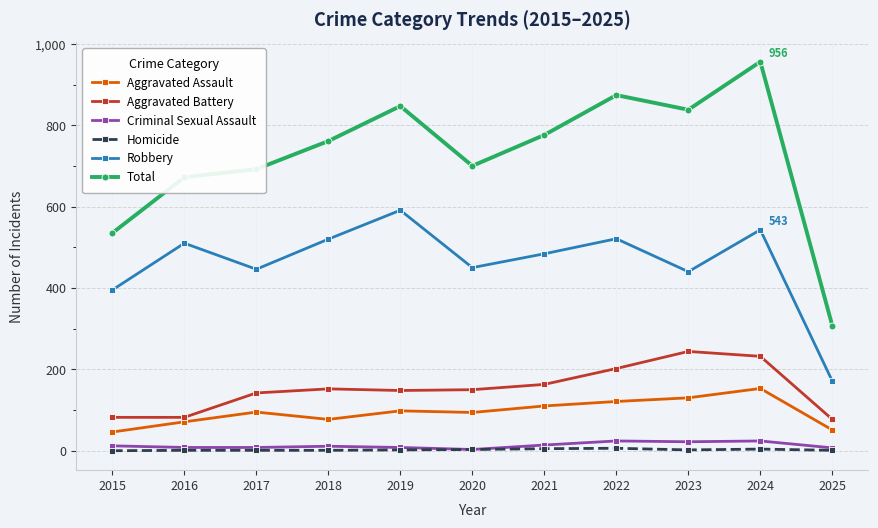

Does the chart display data point markers on the line(s)?

Yes